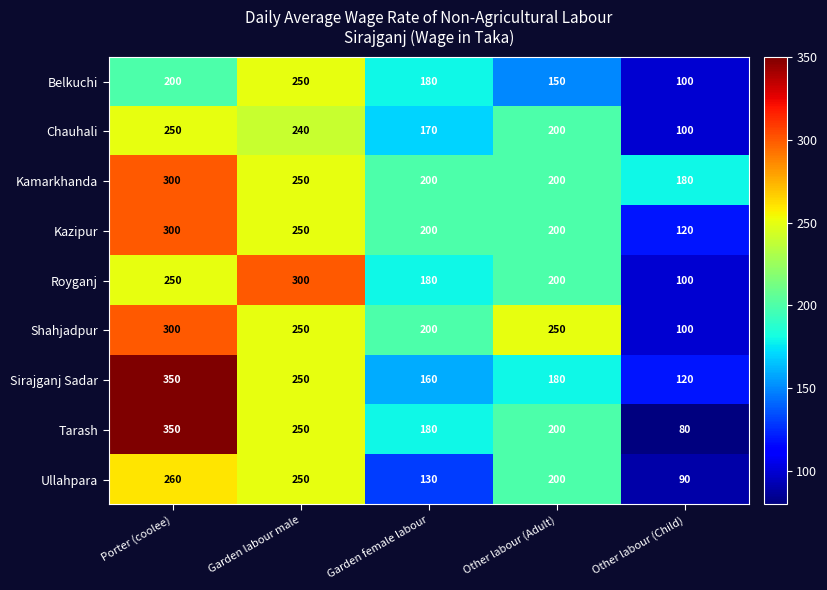

What is the highest value of the Royganj series?

300